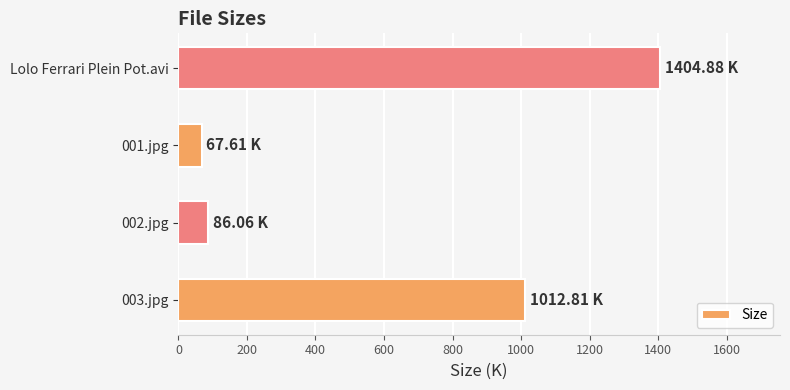

What is the change in value from 002.jpg to Lolo Ferrari Plein Pot.avi?

+1318.8